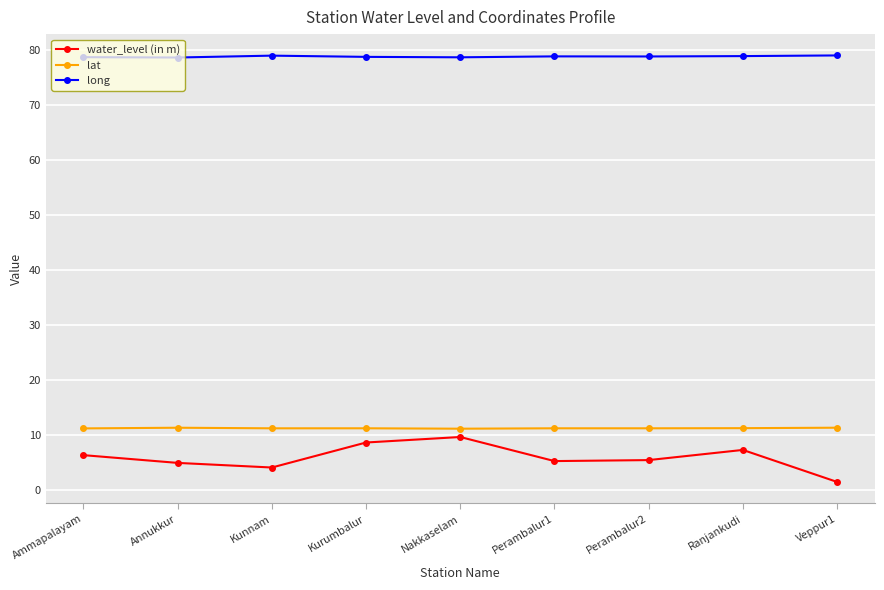

What is the difference between the highest and lowest values at Annukkur?

73.7